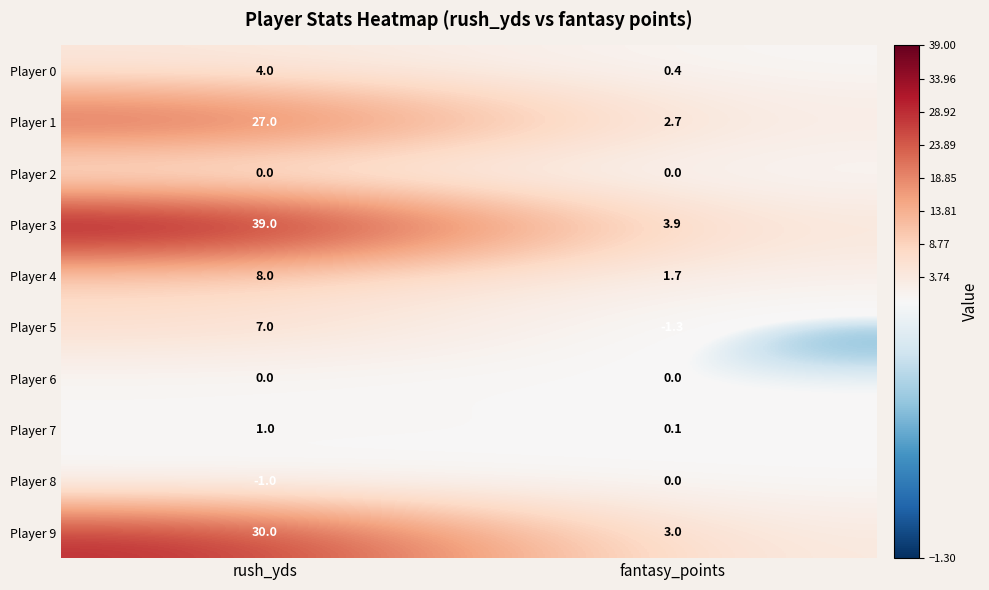

Which category has the lowest value across all series?

fantasy_points